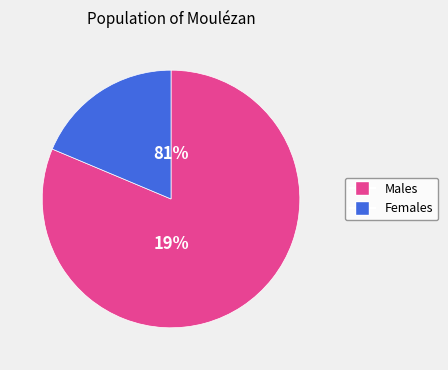

True or false: power accounts for 20% of the total.

False